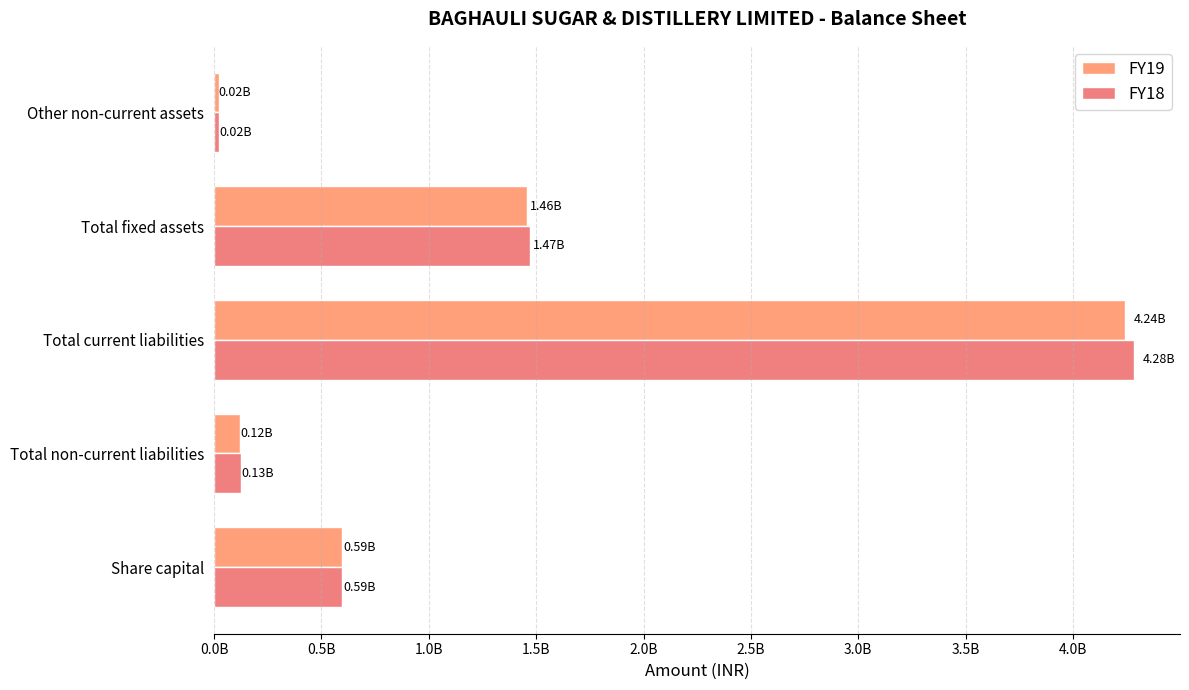

Rank the categories by FY19 value from highest to lowest.

Total current liabilities, Total fixed assets, Share capital, Total non-current liabilities, Other non-current assets